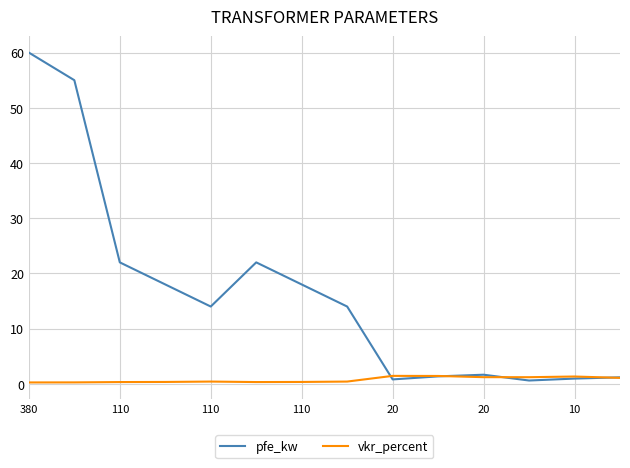

What is the greatest value displayed?

60.0